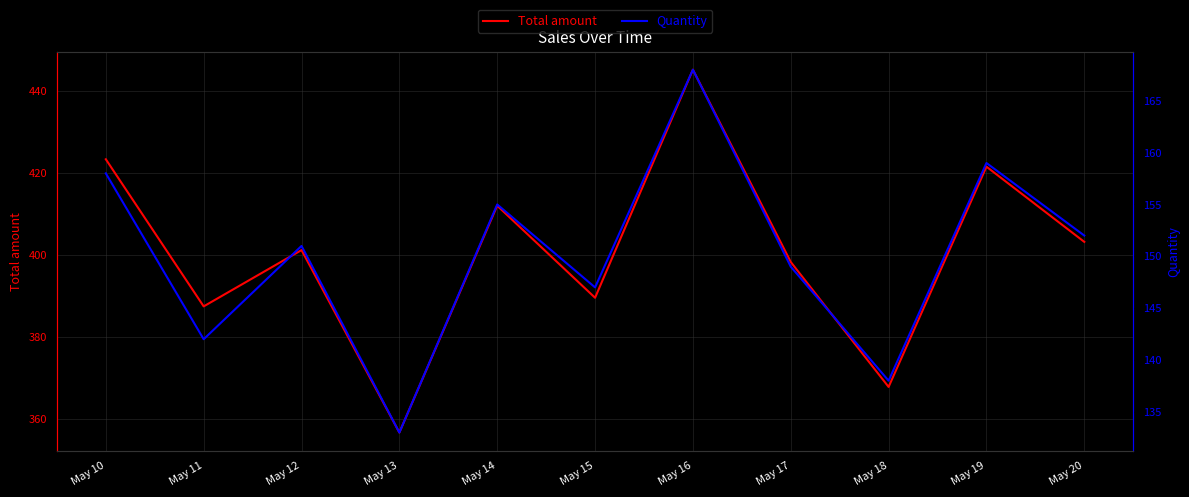

How many values in the Quantity series are below 151?

5